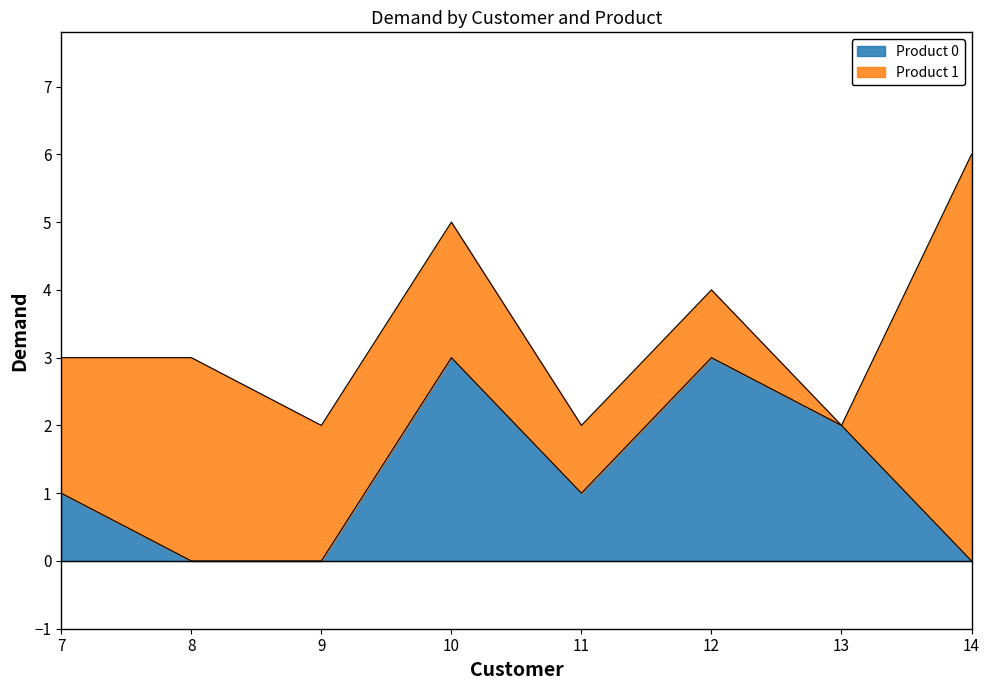

What is the difference between the second highest and second lowest values?

3